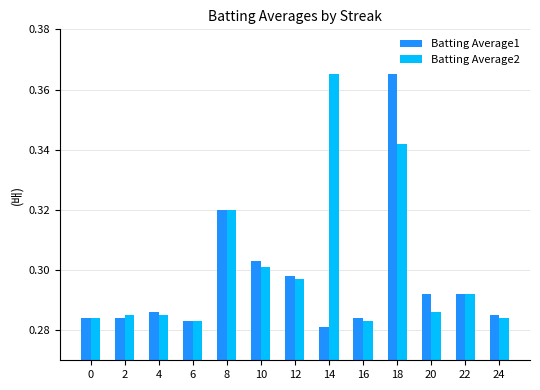

At which label does Batting Average2 reach its peak?

14